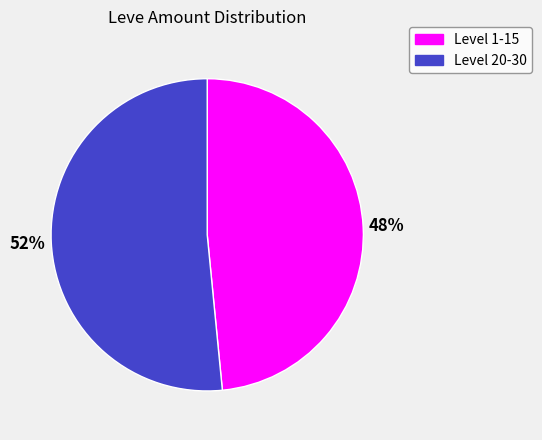

To the nearest percent, what is the average slice percentage?

50%